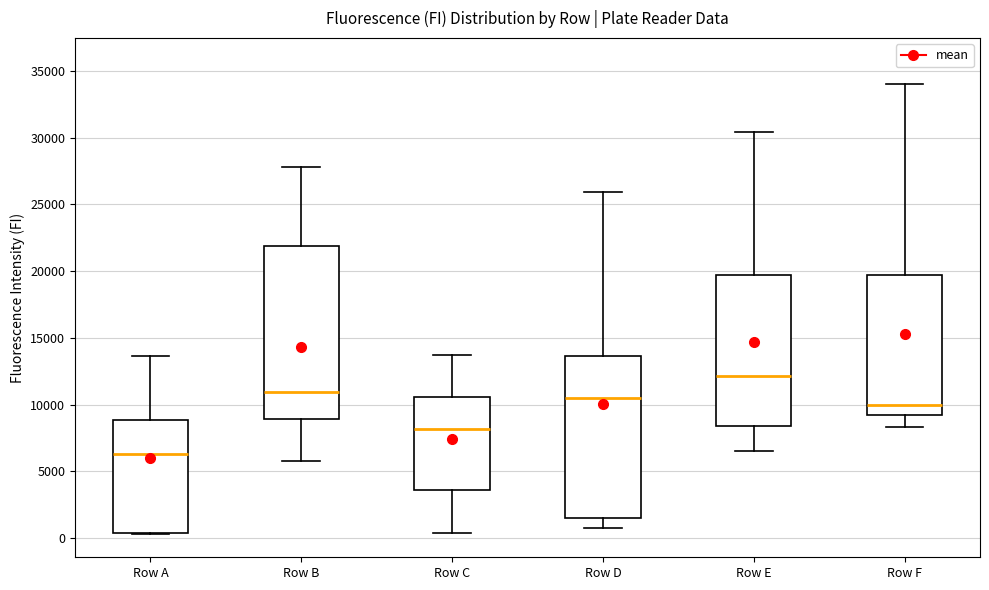

Reading left to right, transcribe this box plot: for each box, give where its median line is, the range the box spans, and where its two whiskers end, as read against the y-axis. The values are not printed on the chart, so give them approximately, as read against the axis.

Row A: median 6500, box 500 to 9000, whiskers 500 to 13500
Row B: median 11000, box 9000 to 22000, whiskers 6000 to 28000
Row C: median 8000, box 3500 to 10500, whiskers 500 to 13500
Row D: median 10500, box 1500 to 13500, whiskers 1000 to 26000
Row E: median 12000, box 8500 to 19500, whiskers 6500 to 30500
Row F: median 10000, box 9000 to 19500, whiskers 8500 to 34000